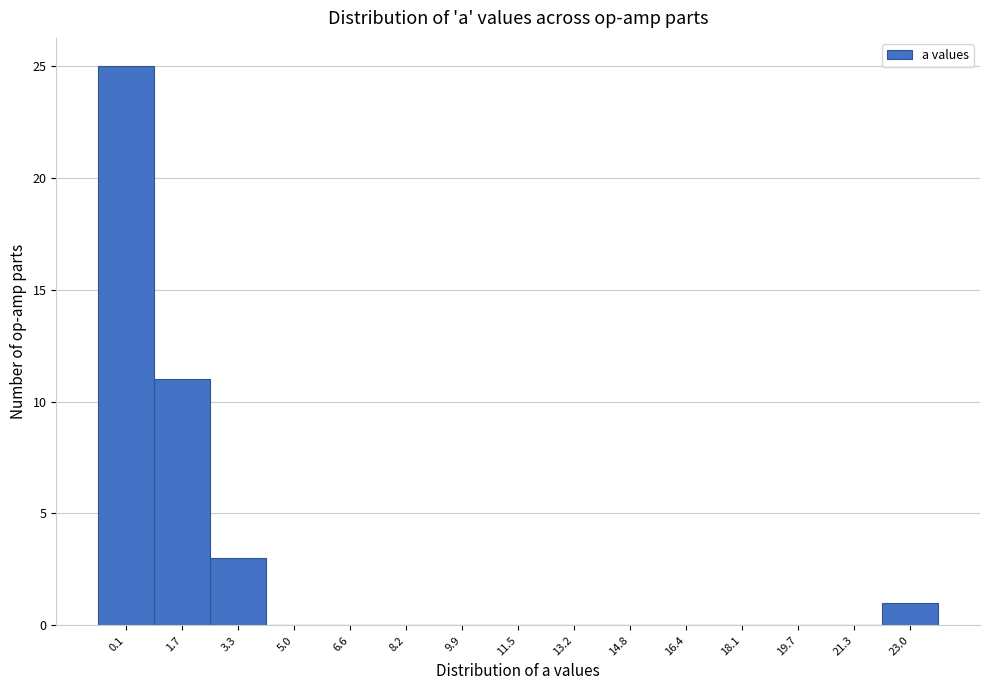

Reading left to right, transcribe all the data shown in this chart.

0.1=25	1.7=11	3.3=3	5.0=0	6.6=0	8.2=0	9.9=0	11.5=0	13.2=0	14.8=0	16.4=0	18.1=0	19.7=0	21.3=0	23.0=1